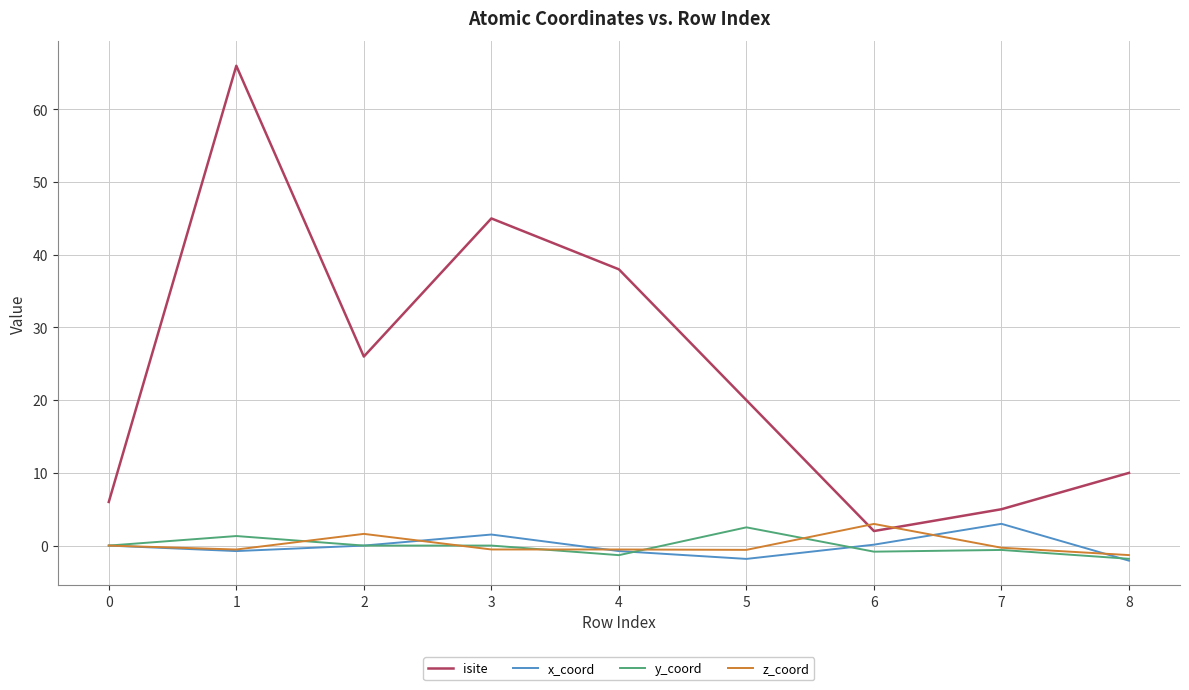

True or false: y_coord and isite intersect in this chart.

False